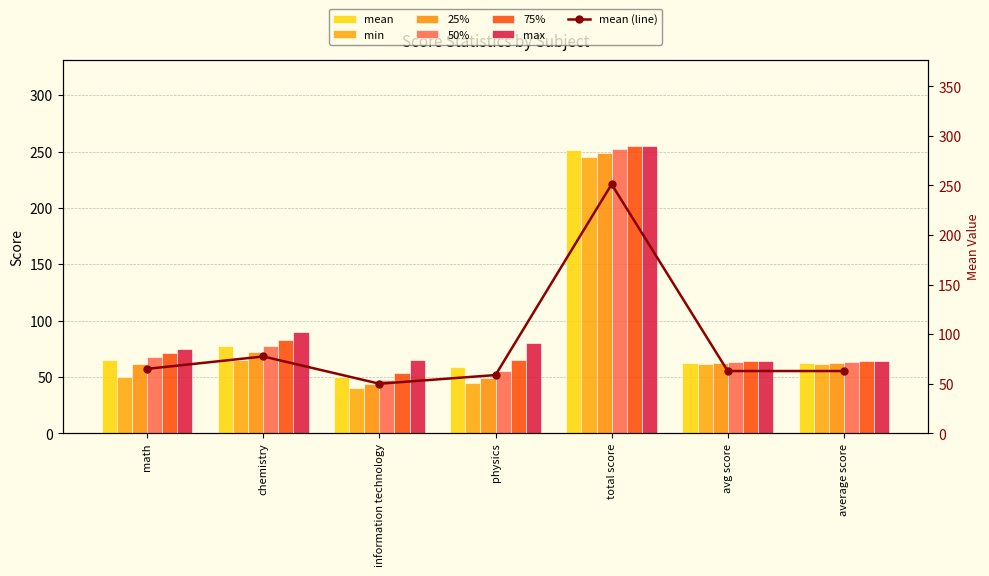

Rank the series at physics from highest to lowest value.

max, 75%, mean, 50%, 25%, min